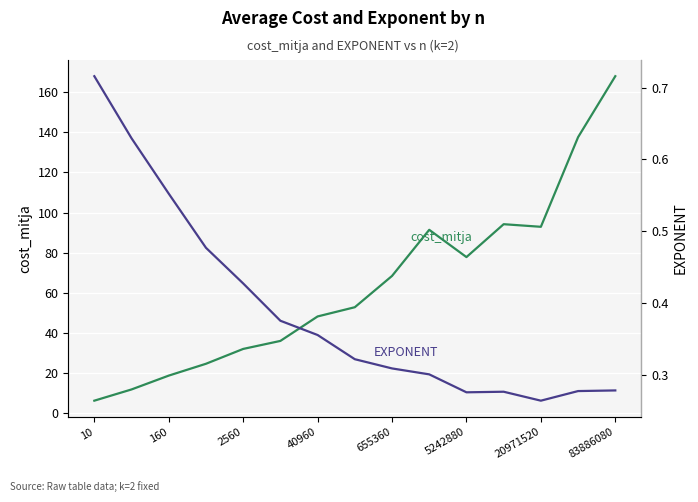

Which category has the highest value in the EXPONENT series?

10